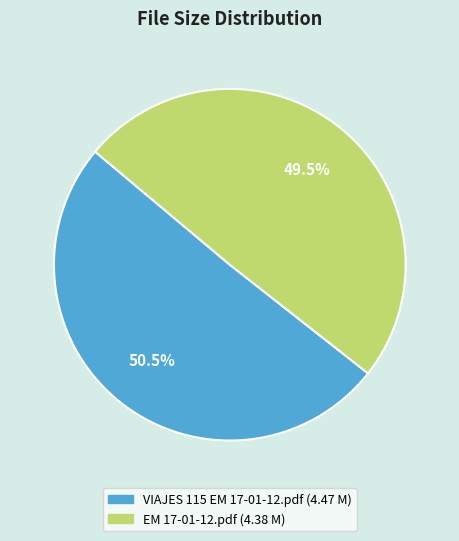

Which slice is the largest?

VIAJES 115 EM 17-01-12.pdf